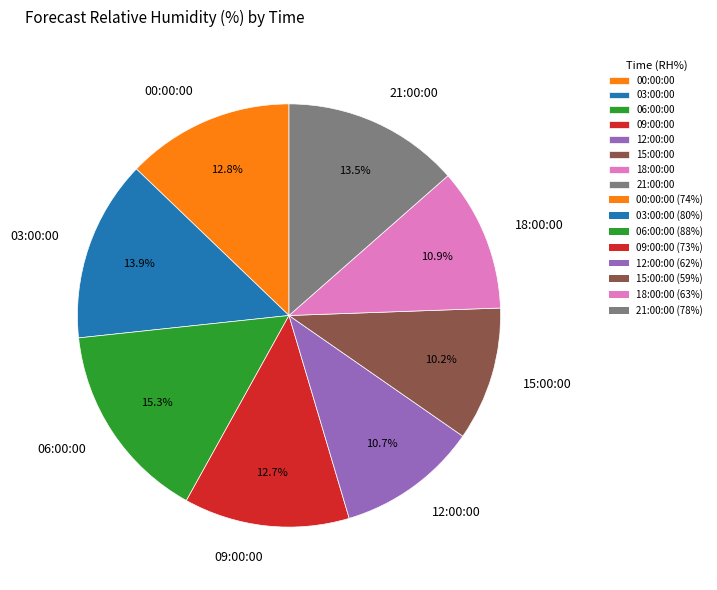

What is the smallest slice in the pie chart?

15:00:00